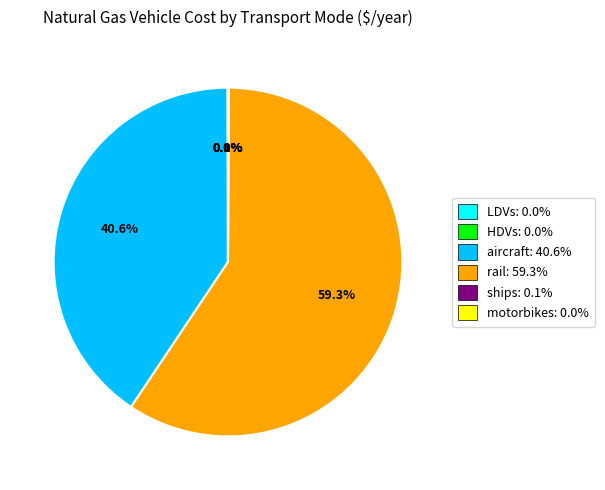

Does any single category account for the majority?

Yes